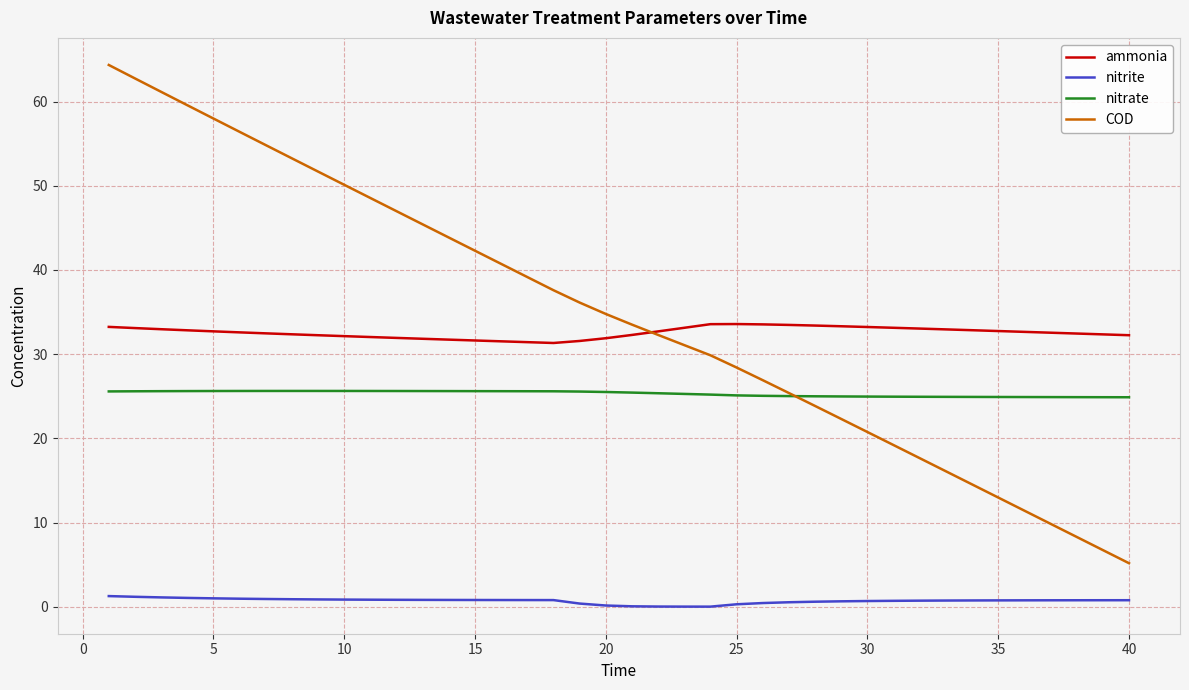

Which series has the largest range (max minus min)?

COD